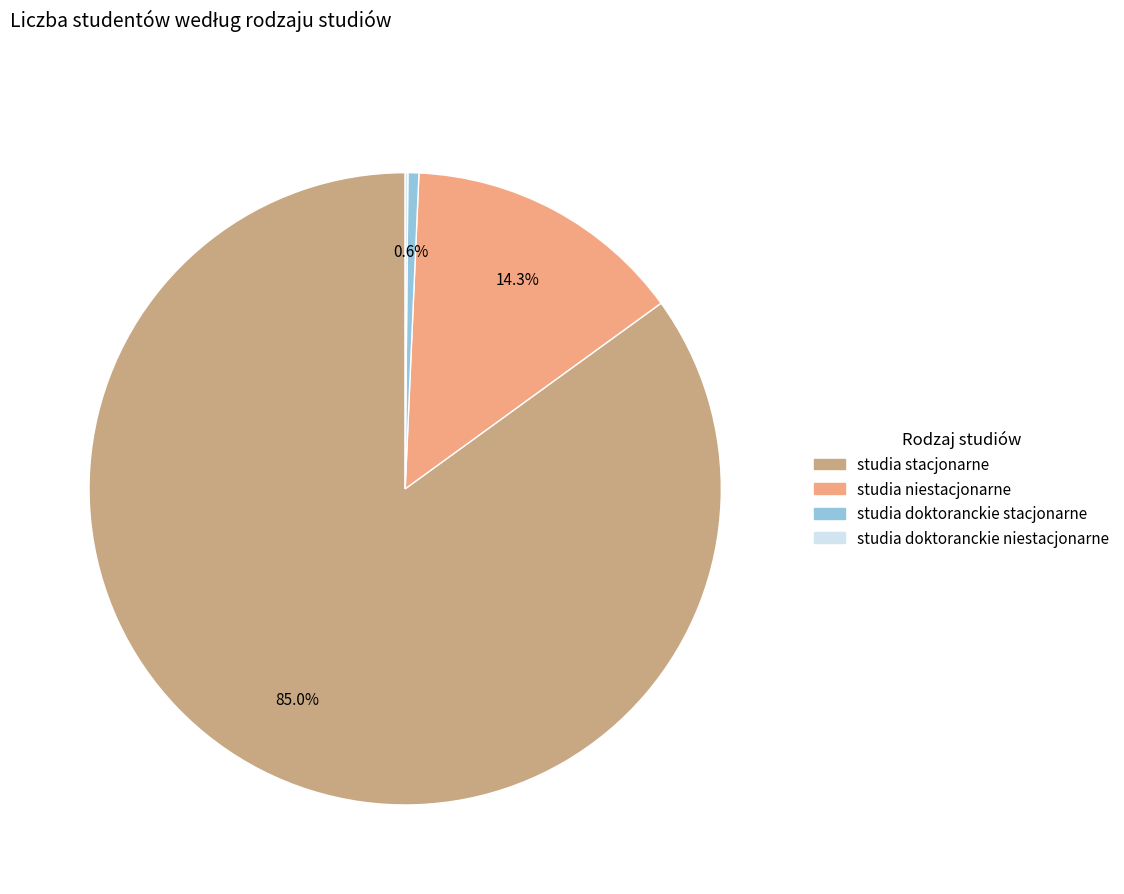

What is the largest slice in the pie chart?

studia stacjonarne